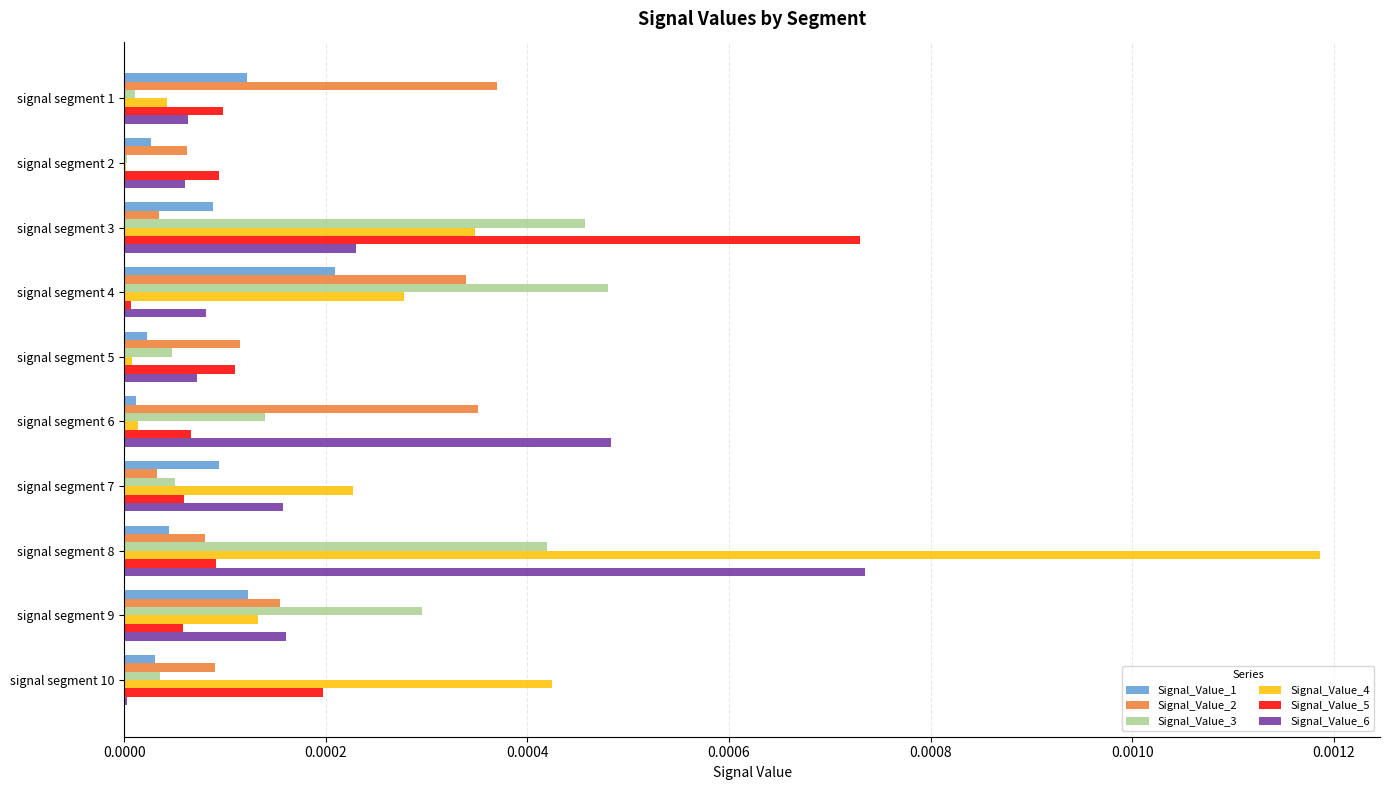

How many distinct data groups are displayed?

6